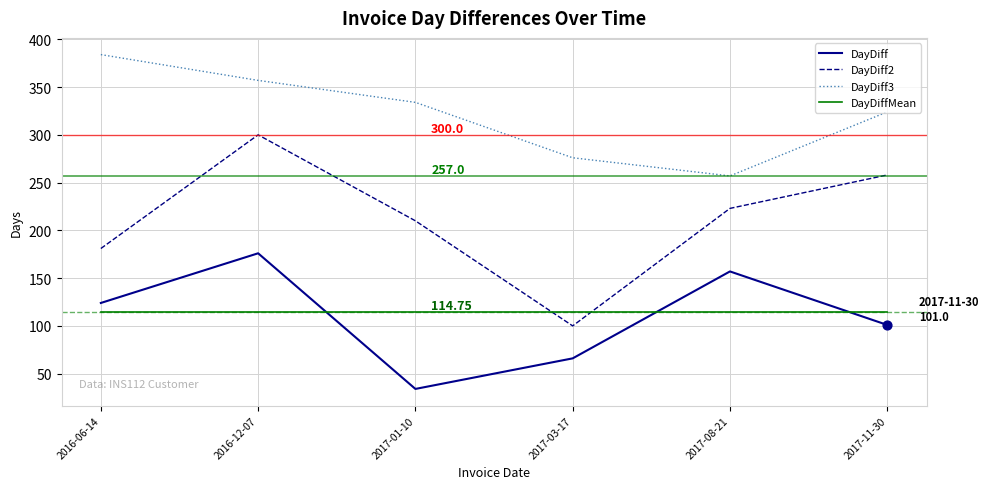

What are all the series names shown in the legend?

DayDiff, DayDiff2, DayDiff3, DayDiffMean